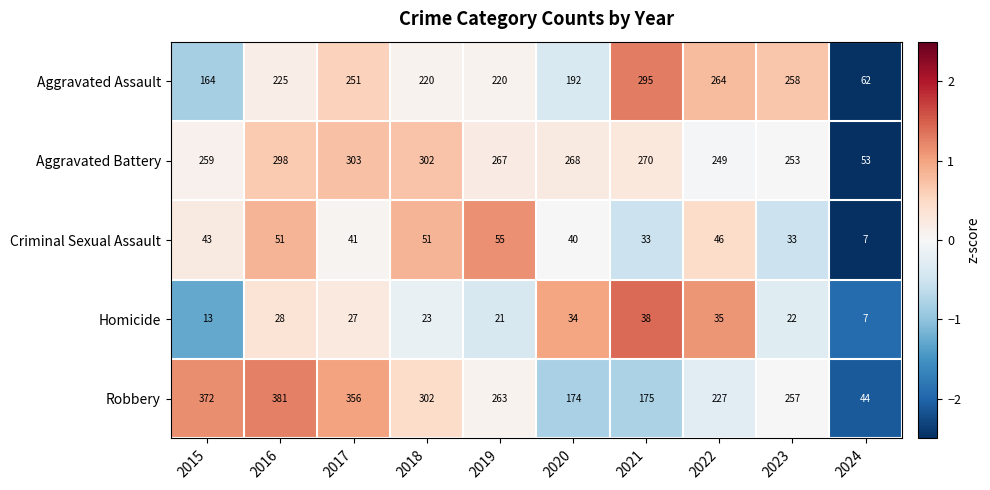

The Aggravated Assault series shows 264 at 2022. True or false?

True